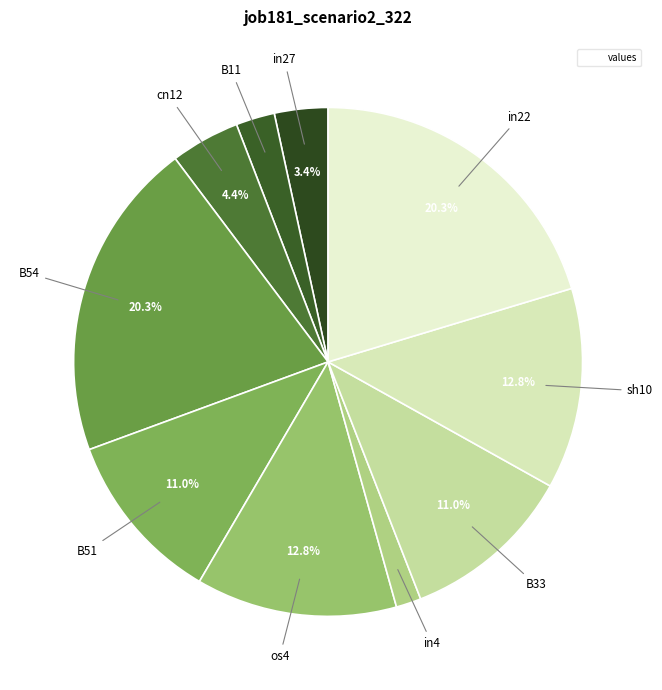

How many segments does this pie chart have?

10